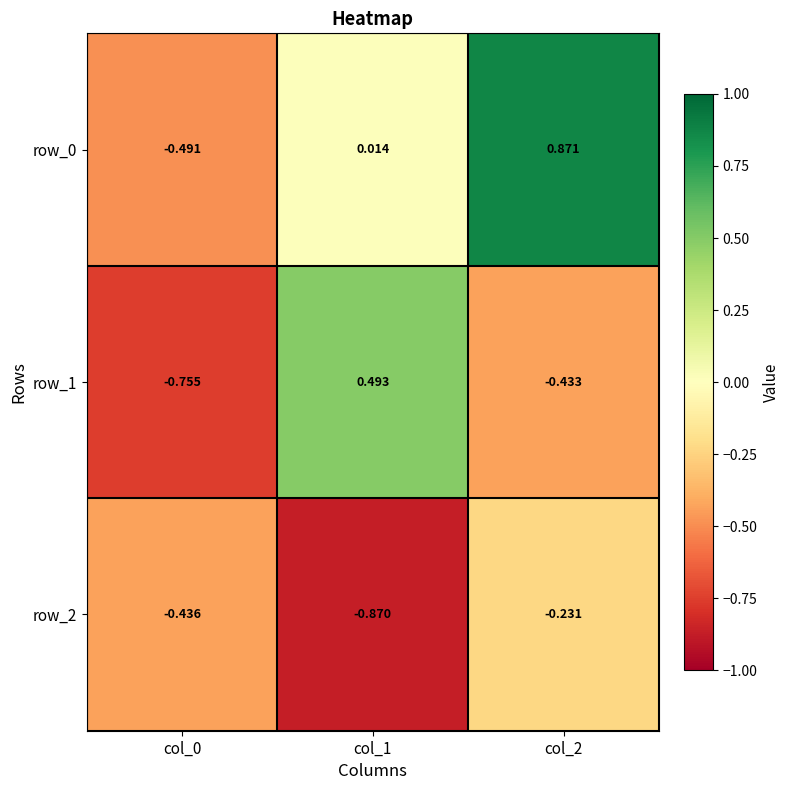

At which category does the chart reach its minimum across all series?

col_1